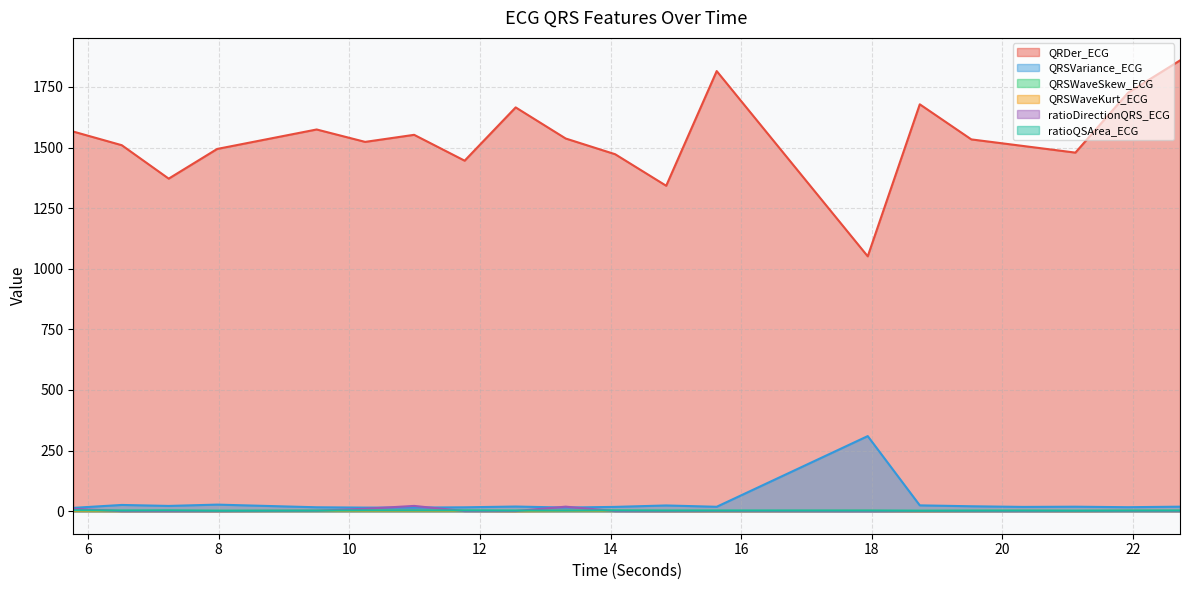

At which category does QRDer_ECG reach its first local valley?

7.234375